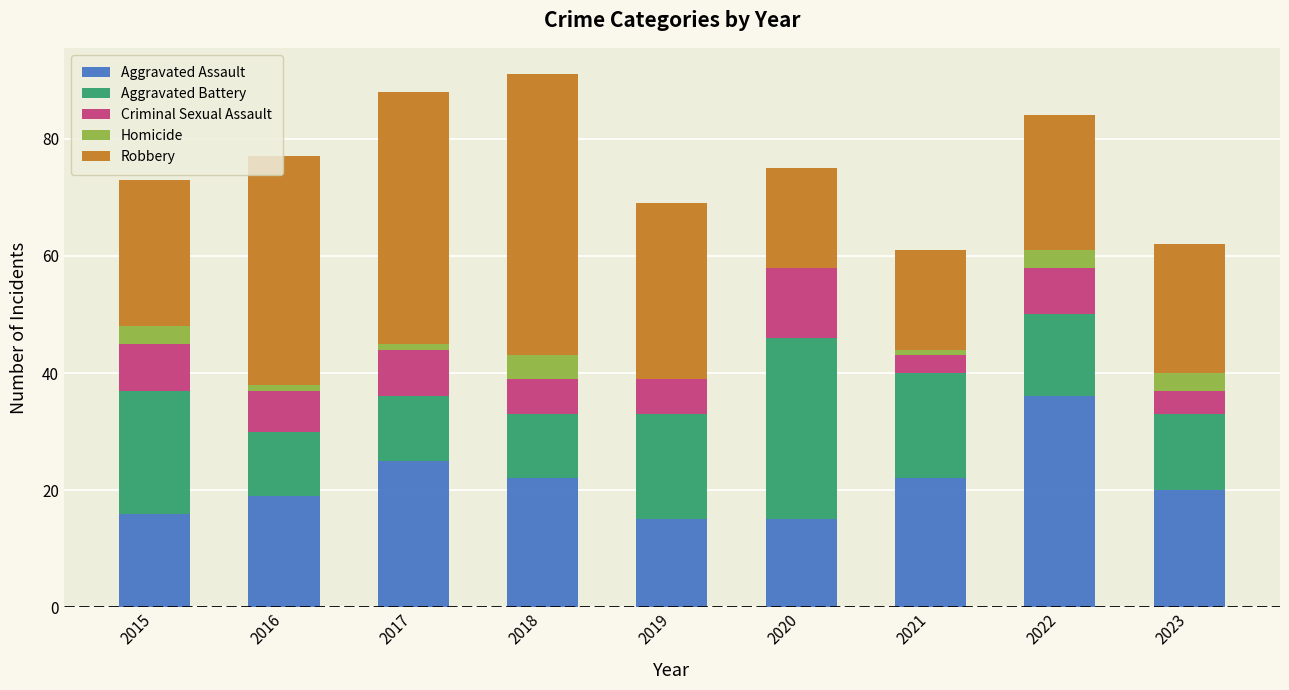

Does the chart contain stacked bars?

Yes